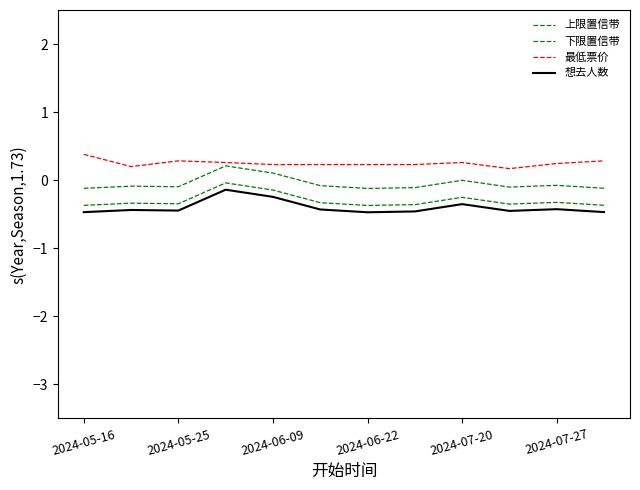

In 想去人数, how many points are lower than both neighbors (excluding endpoints)?

3